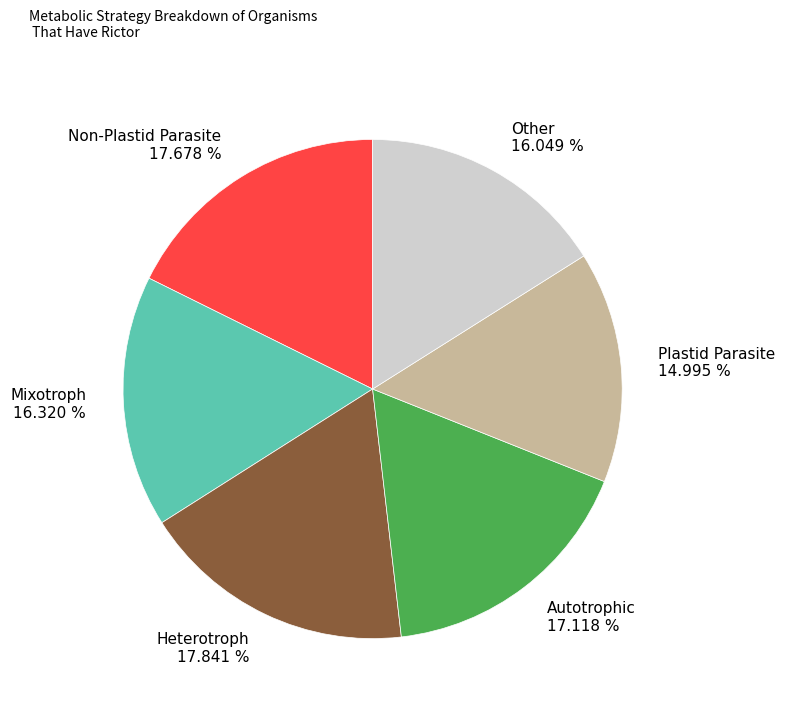

To the nearest percent, what is the average slice percentage?

17%